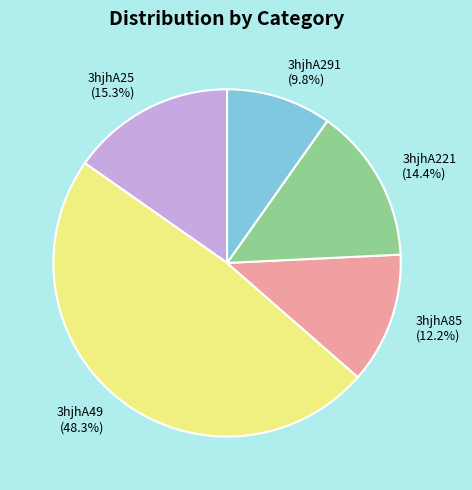

Does any single category account for the majority?

No